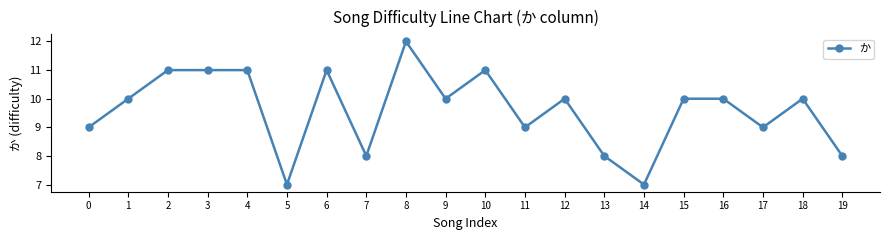

What is the value of the 10th point from the left?

10